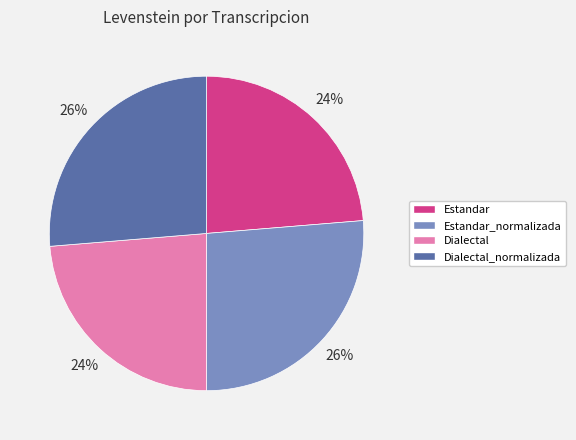

Approximately how many times larger is the value at Estandar compared to Dialectal_normalizada?

0.9